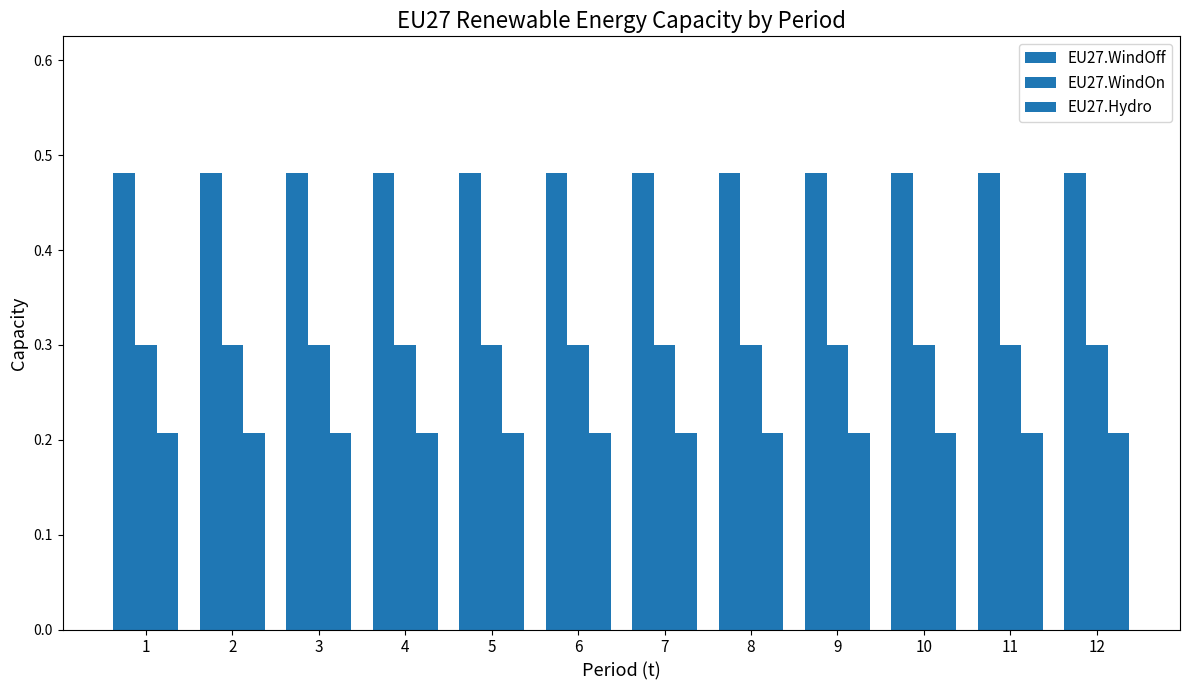

Are the bars horizontal?

No